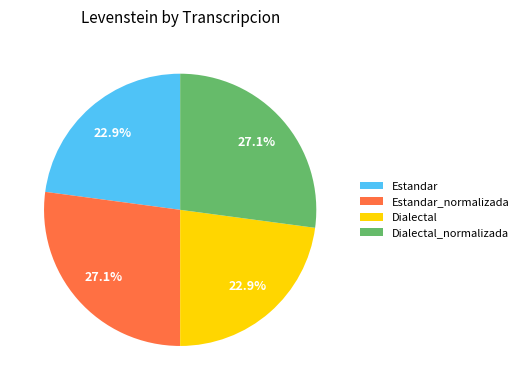

How many slices are in this pie chart?

4